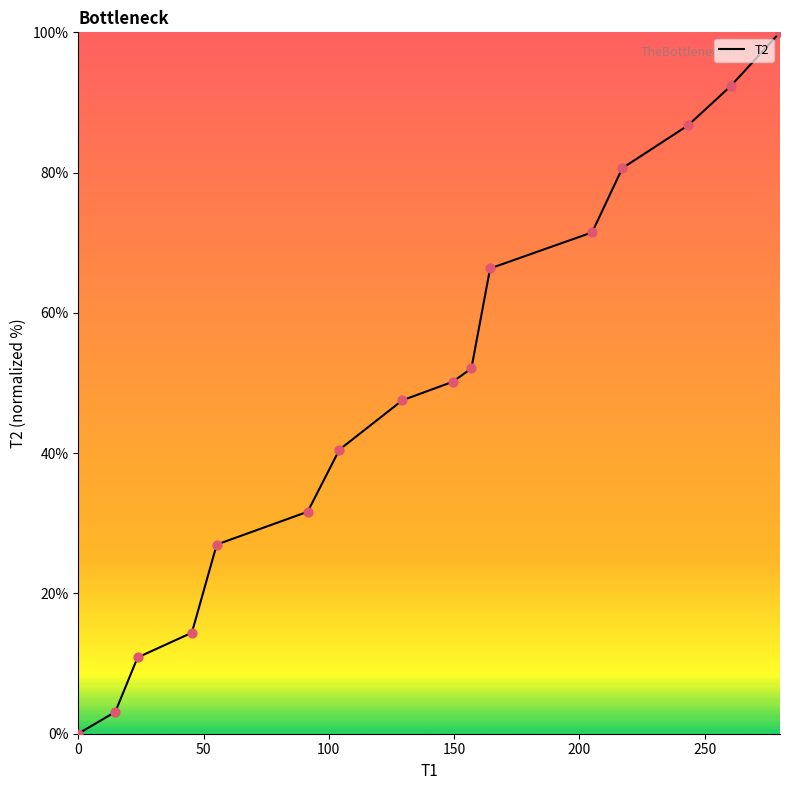

What is the maximum value shown in the chart?

100.0